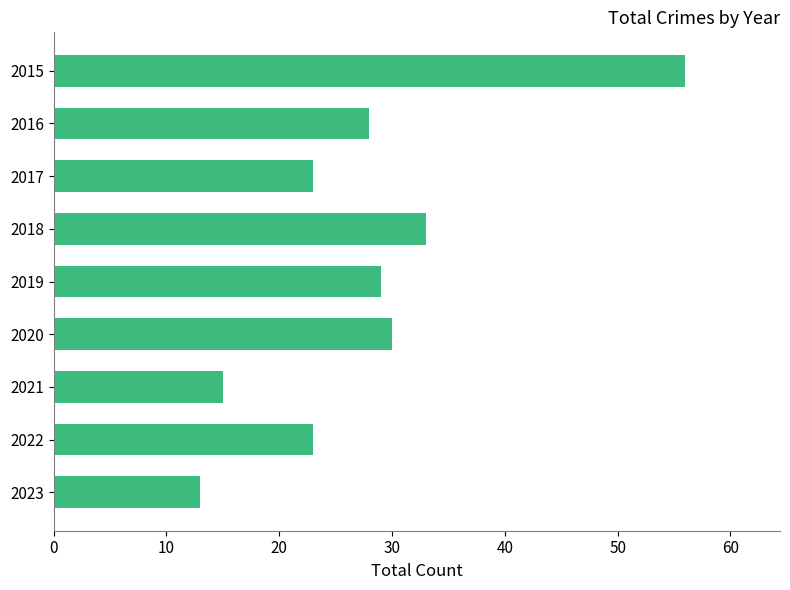

True or false: the data shows 16 at 2019.

False